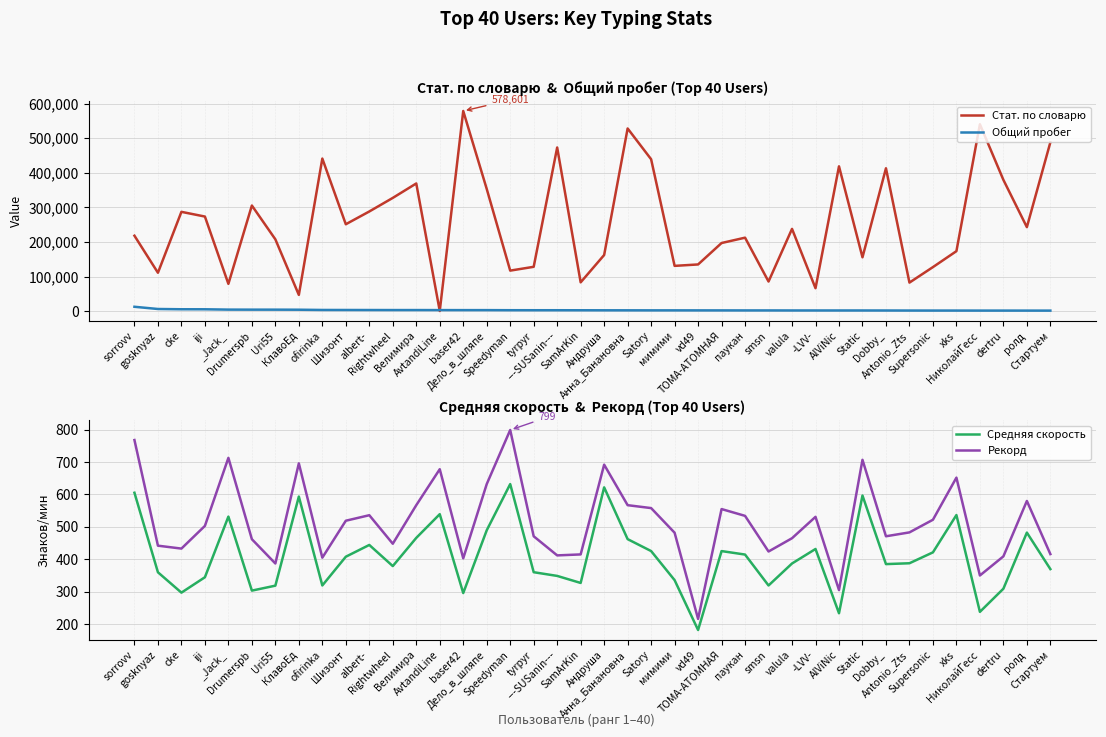

Is it true that Стат. по словарю equals 127875.0 at Supersonic?

True